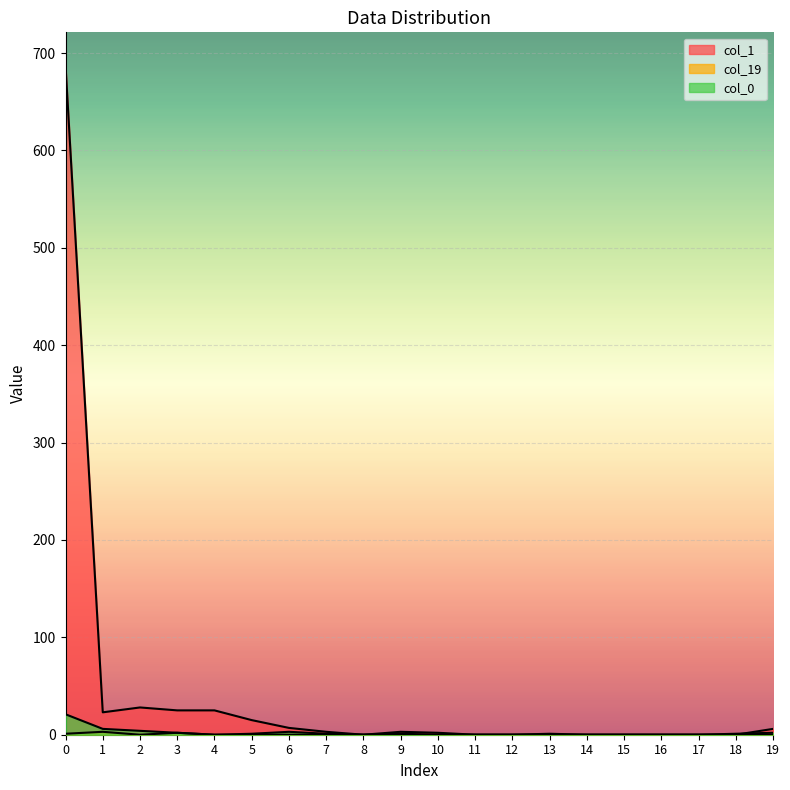

Is the value of col_19 at 6 greater than the value of col_0 at 3?

No